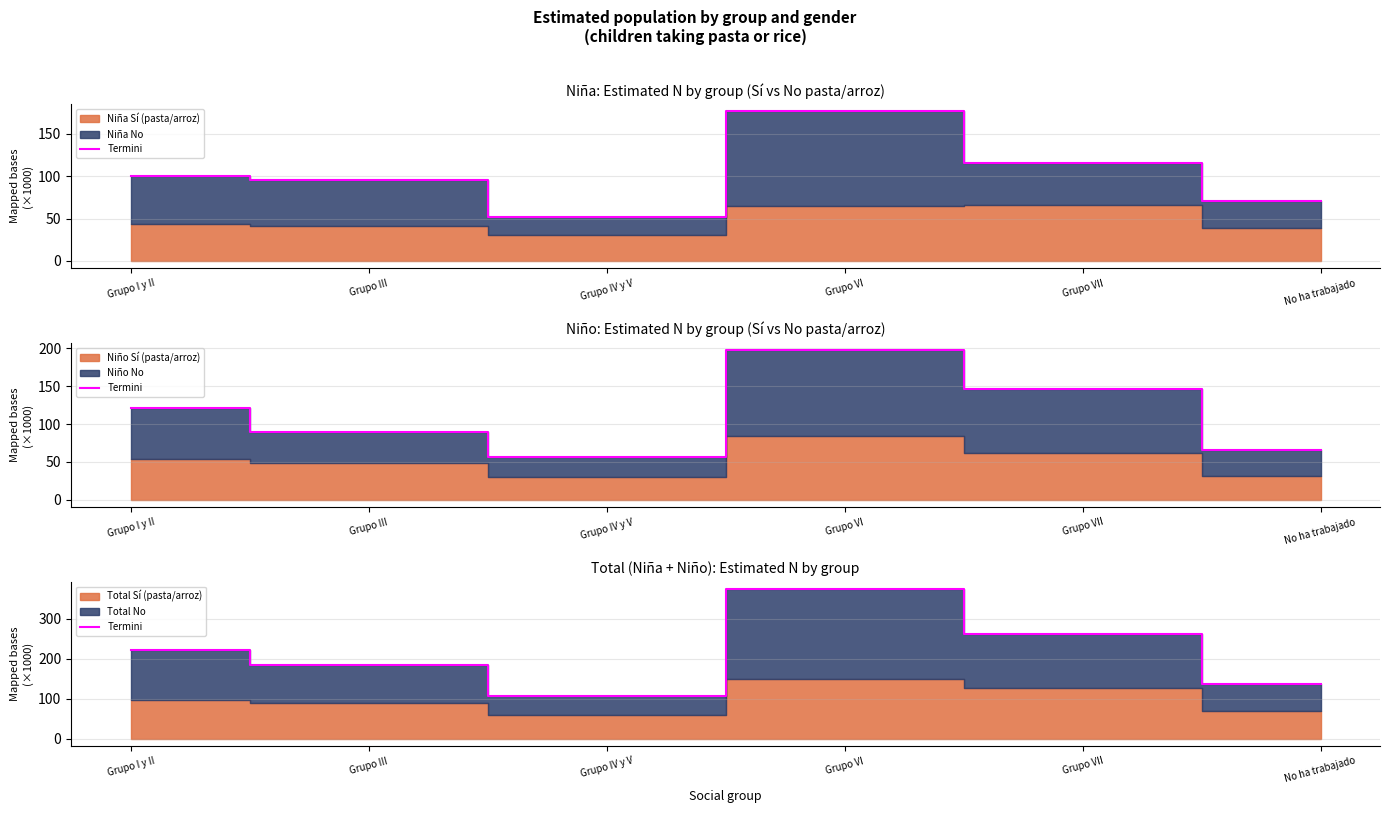

Rank the categories by value from highest to lowest.

Grupo VI, Grupo VII, Grupo I y II, Grupo III, No ha trabajado, Grupo IV y V